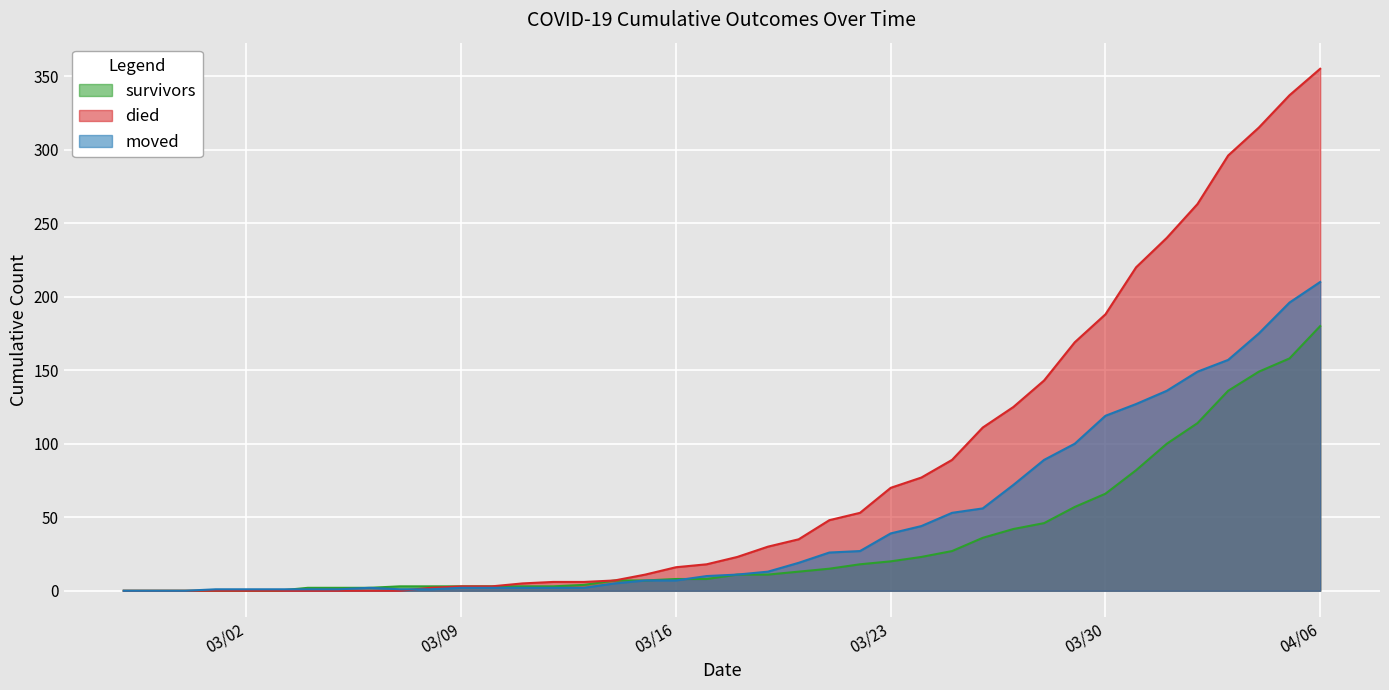

Which series has the widest spread of values?

died